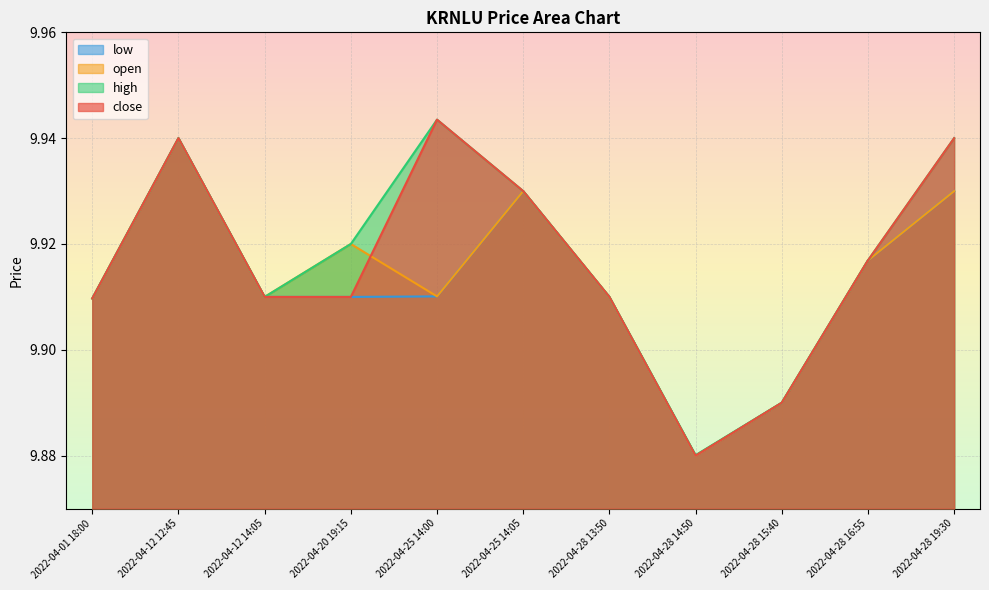

At which category does the chart reach its peak across all series?

2022-04-25 14:00